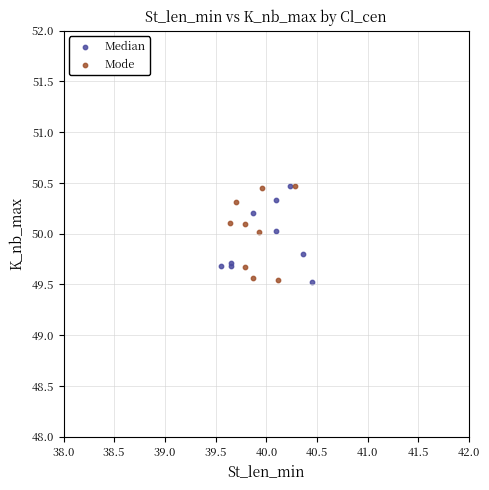

What are all the series names shown in the legend?

Median, Mode